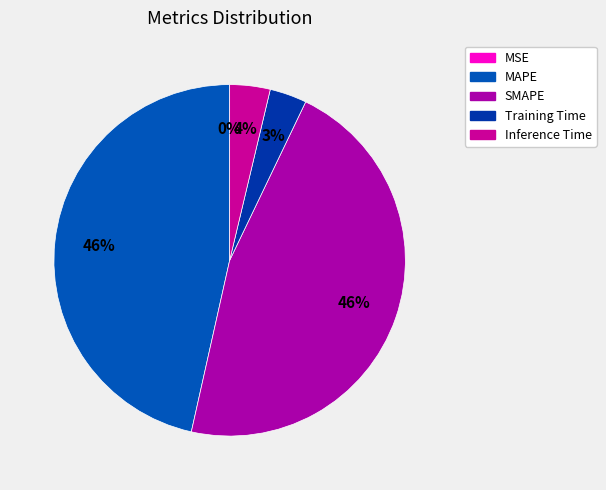

To the nearest percent, what is the average slice percentage?

20%